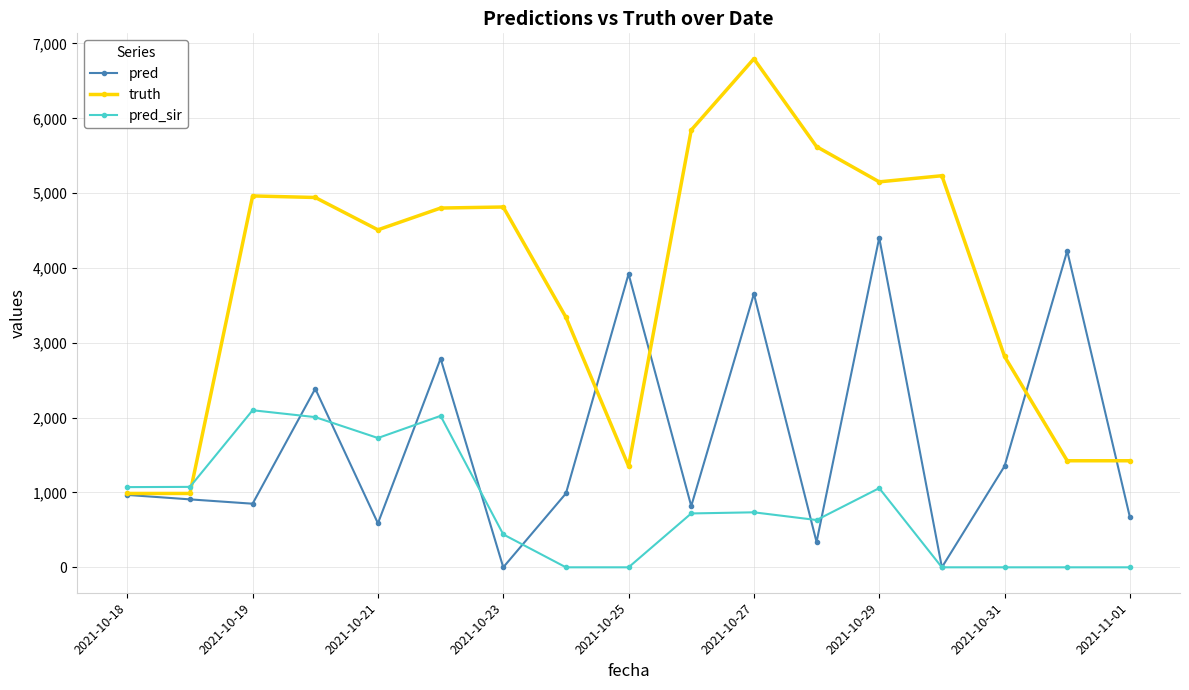

True or false: pred_sir and truth cross at least once.

True